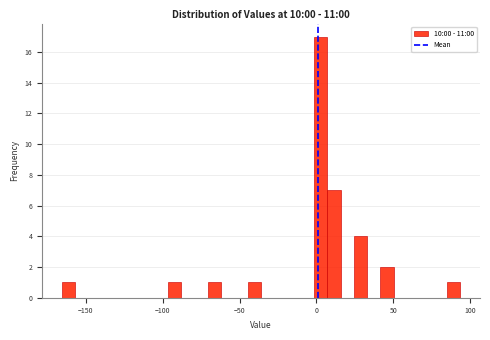

Read against the x-axis, roughly where is the centre of the tallest bar?

5